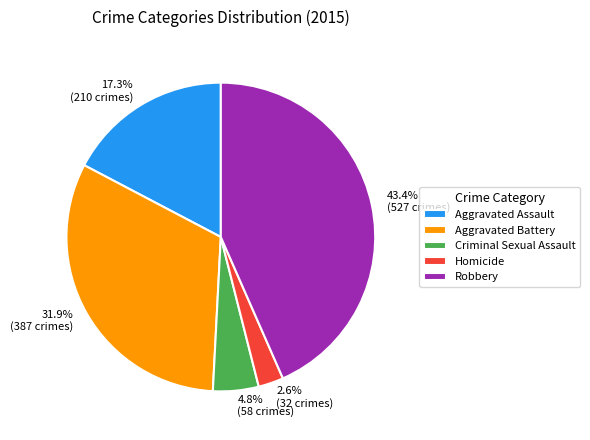

The Criminal Sexual Assault slice represents 5% of the pie. True or false?

True